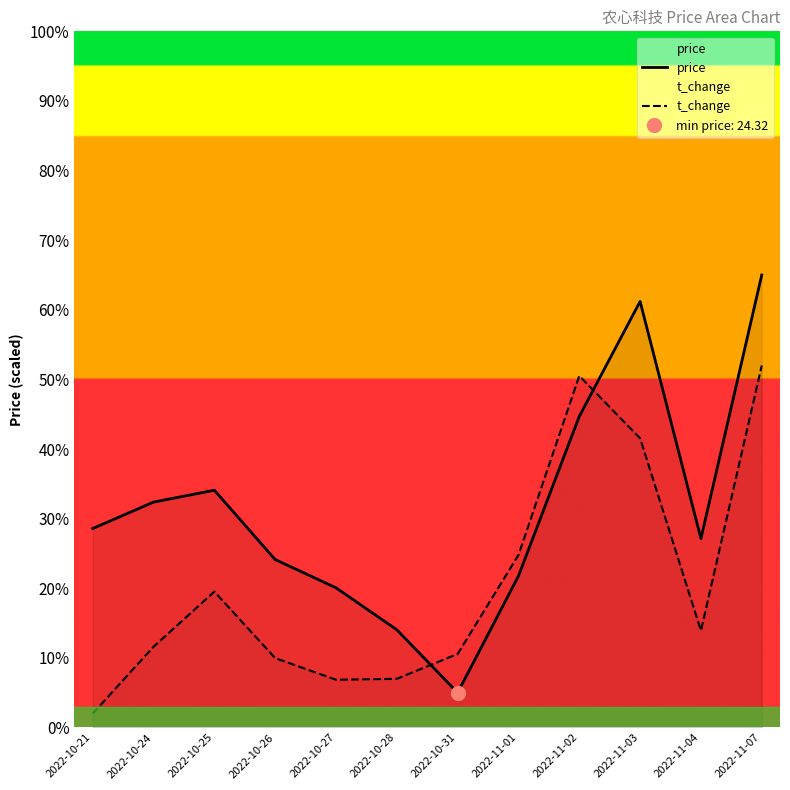

Read the price value at 2022-10-27.

20.1